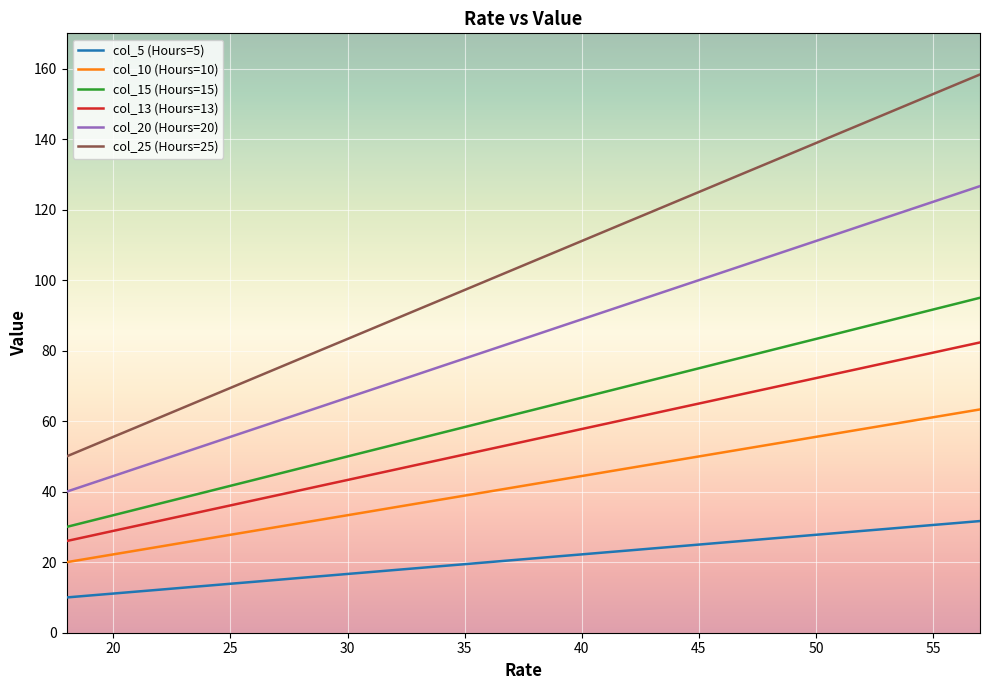

What is the maximum value shown in the chart?

158.3